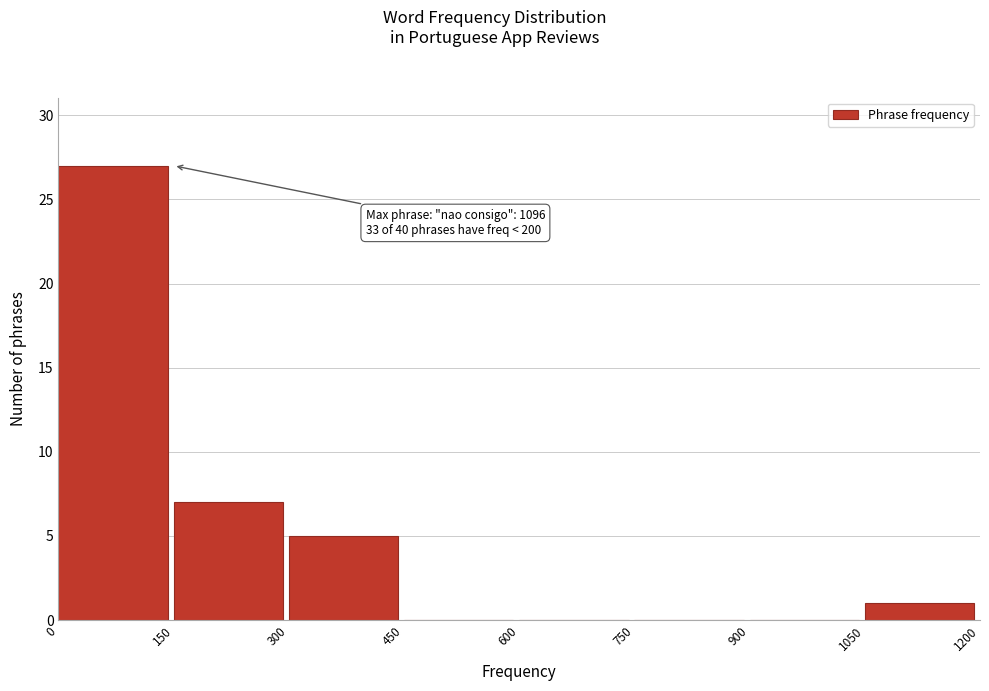

Which range on the x-axis has the tallest bar?

0 to 150